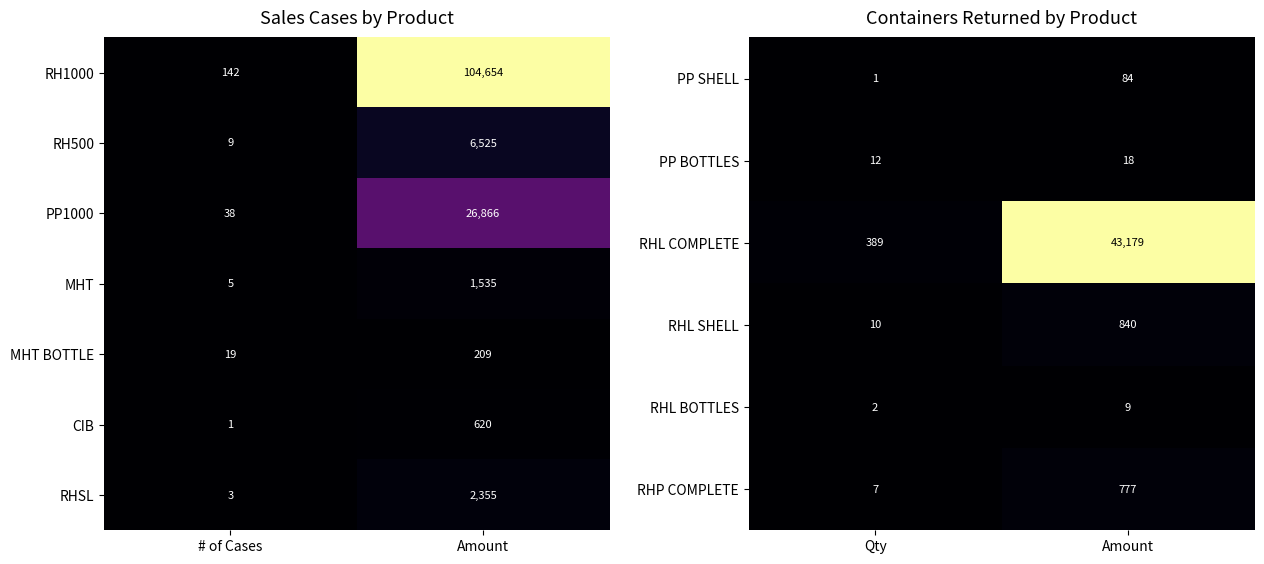

At which category is the sum across all series the highest?

Amount